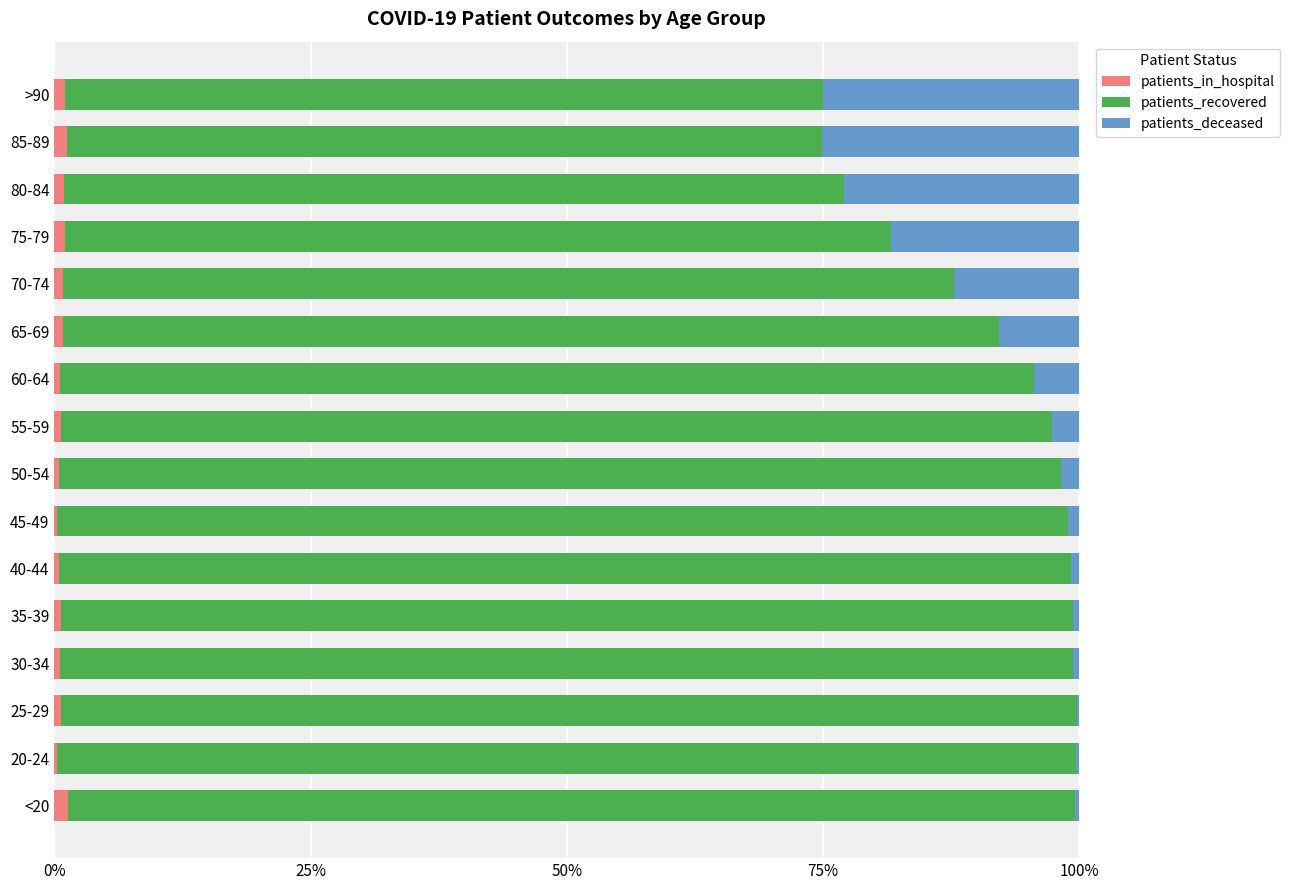

What are all the series names shown in the legend?

patients_in_hospital, patients_recovered, patients_deceased